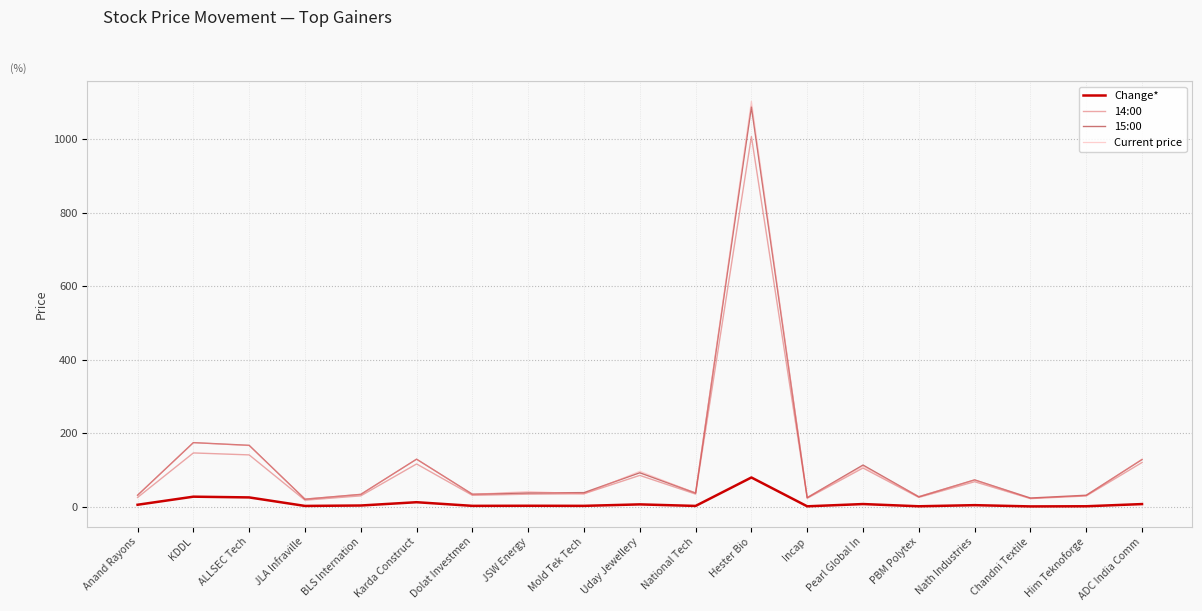

At which label does 15:00 reach its peak?

Hester Bio